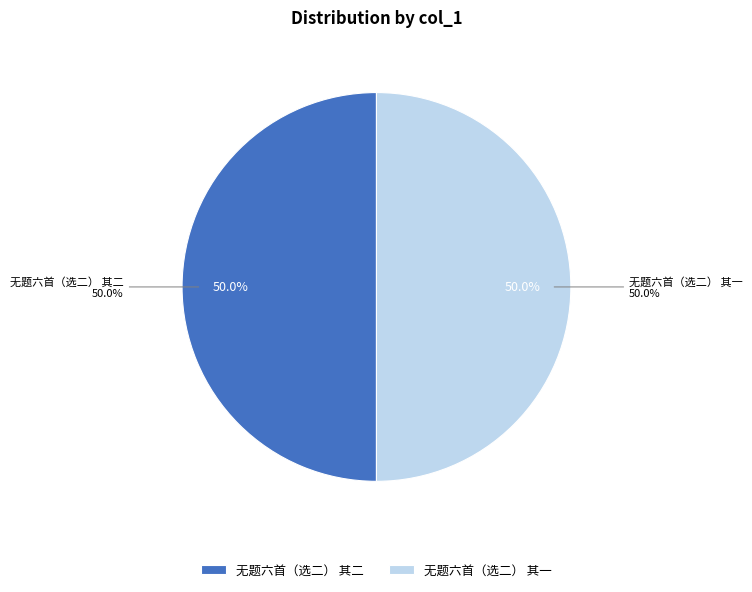

True or false: 无题六首（选二） 其一 accounts for 50% of the total.

True